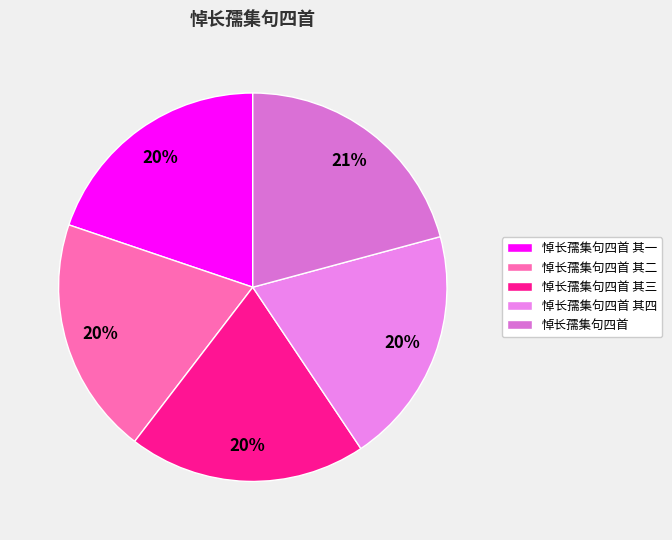

True or false: 悼长孺集句四首 其二 accounts for 20% of the total.

True